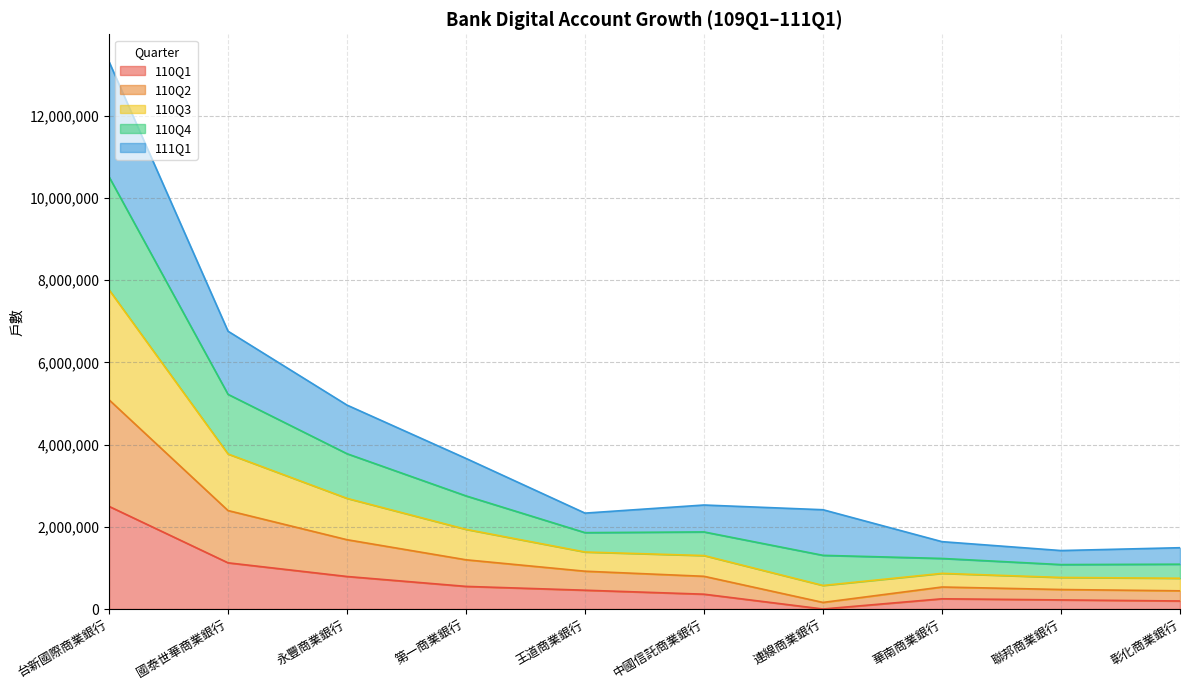

True or false: 110Q3 and 110Q4 cross at least once.

False